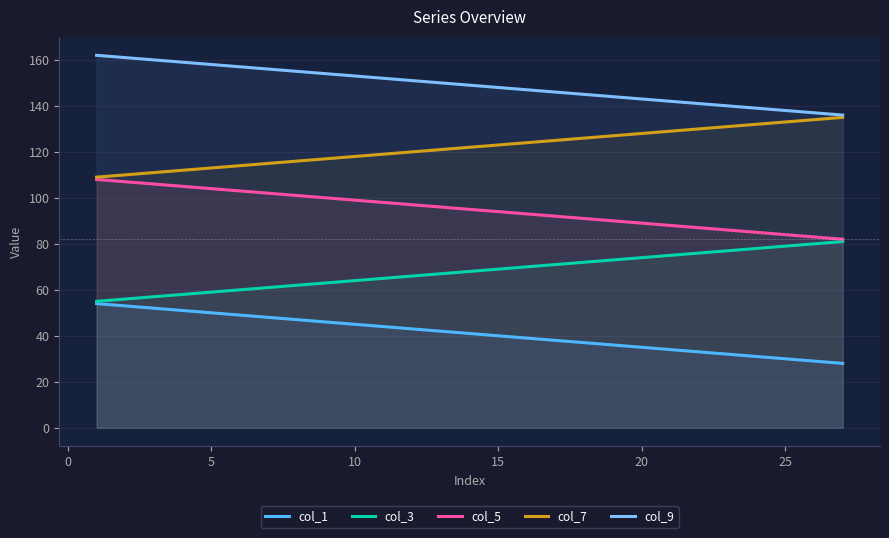

What are all the series names shown in the legend?

col_1, col_3, col_5, col_7, col_9